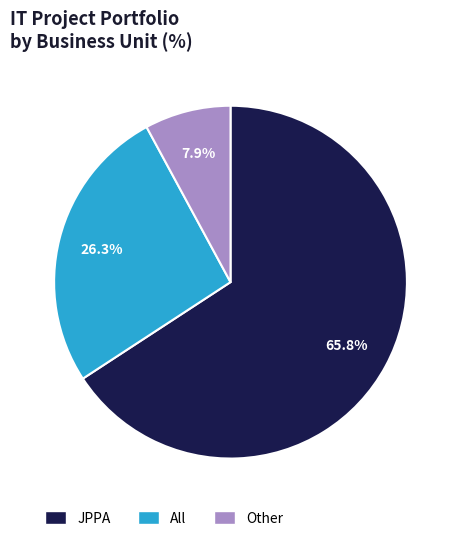

How many slices are in this pie chart?

3